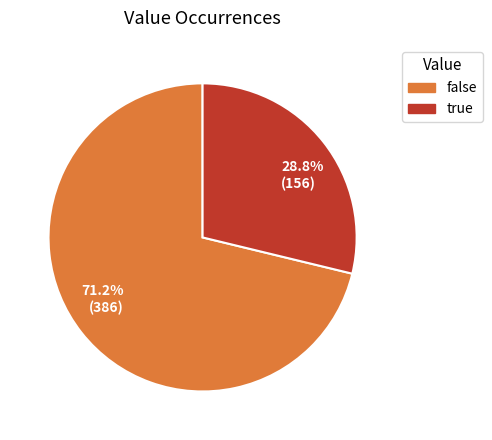

Does false represent more than half of the total?

Yes